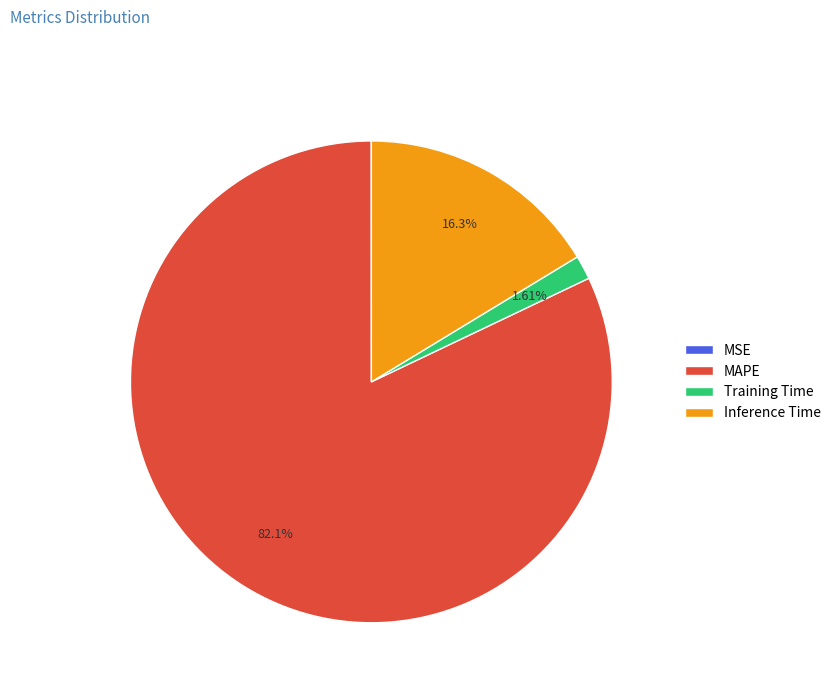

Does MAPE account for over 50% of the chart?

Yes